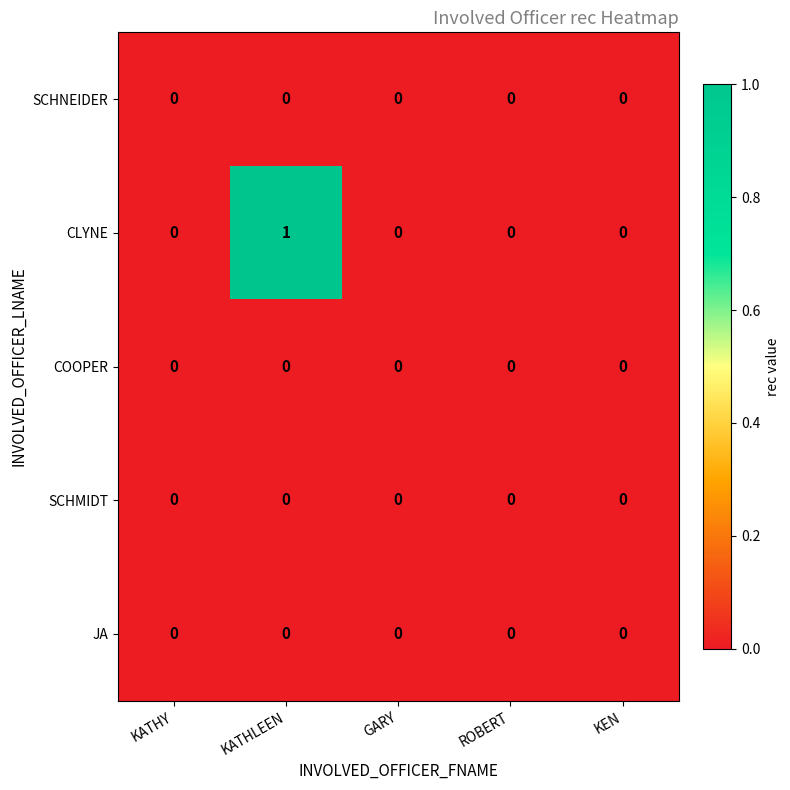

How many categories are shown in the chart?

5